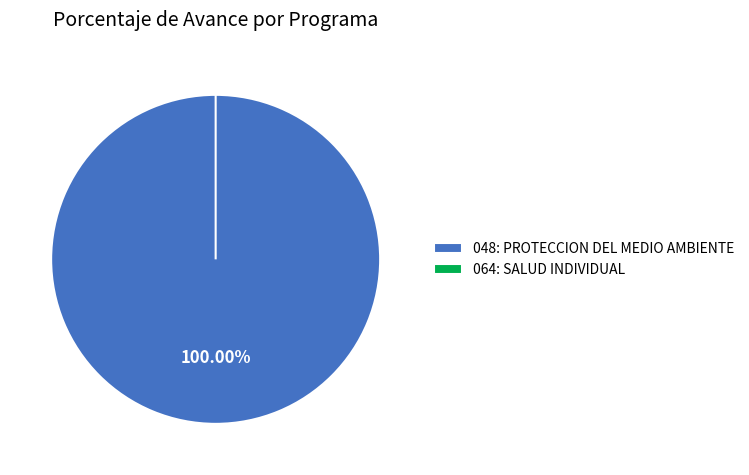

To the nearest percent, what is the combined percentage of 064: SALUD INDIVIDUAL and 048: PROTECCION DEL MEDIO AMBIENTE?

100%